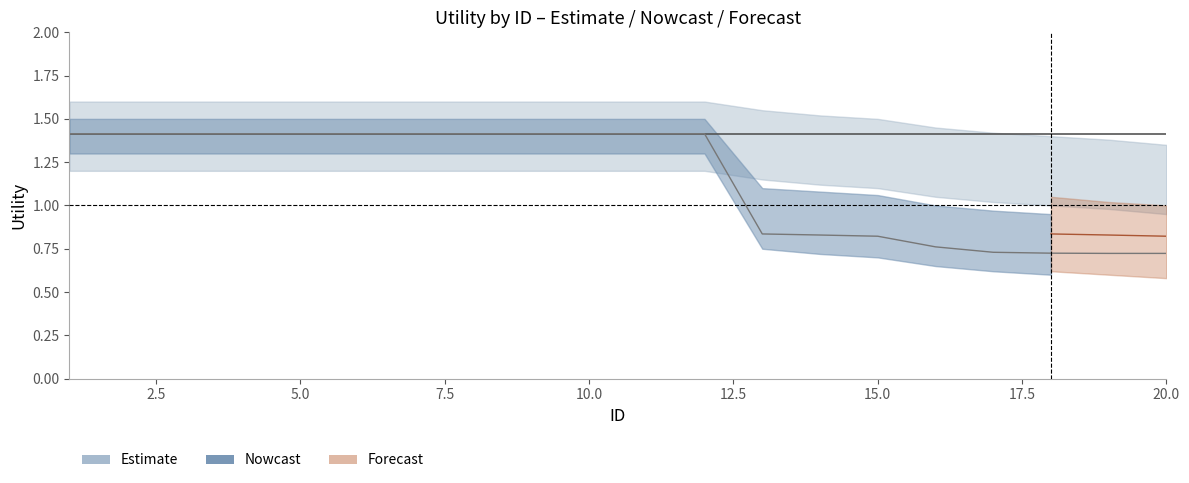

The Nowcast series shows 1.4 at 11. True or false?

True